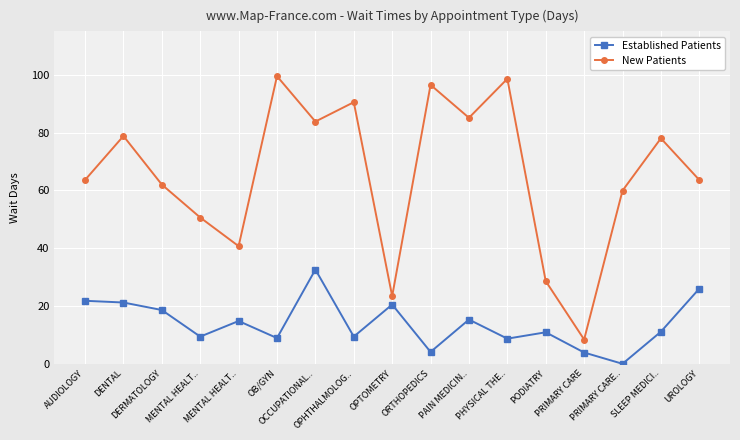

Does the chart have visible grid lines?

Yes